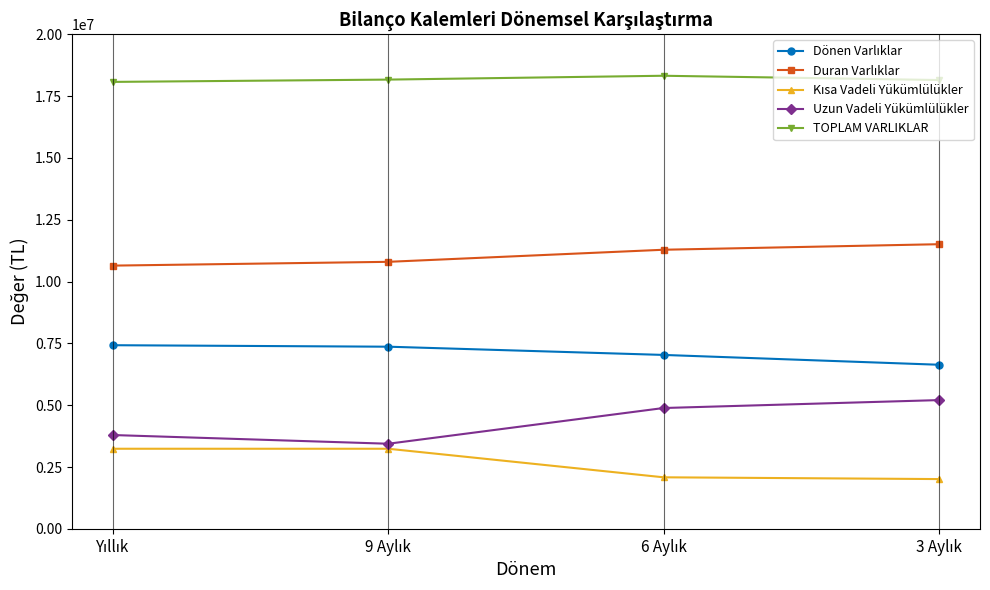

At how many categories does at least one series exceed 17439968?

4